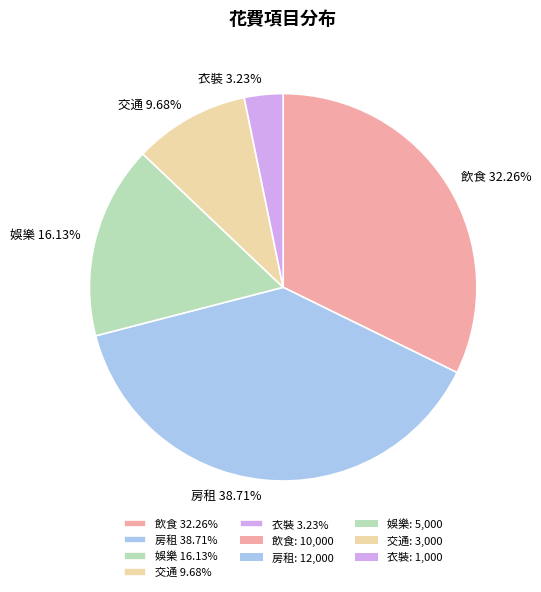

Which category has the biggest portion of the pie?

房租